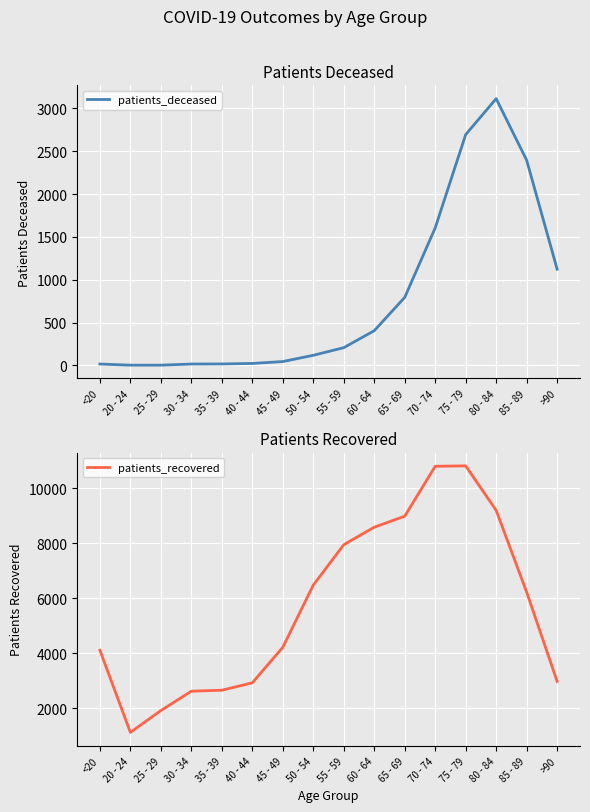

How many data points in patients_deceased are less than 207?

8